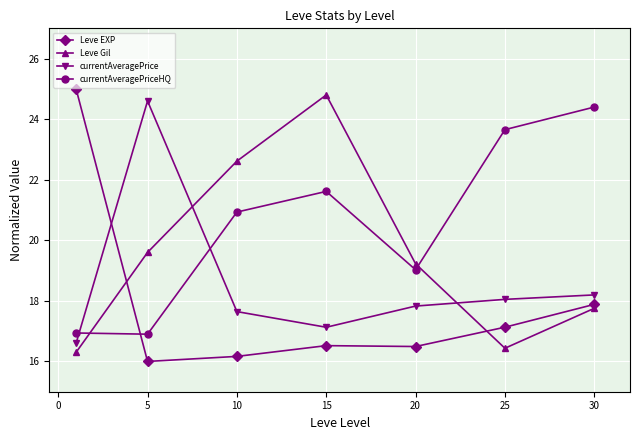

List the series in order of their overall mean, highest first.

currentAveragePriceHQ, Leve Gil, currentAveragePrice, Leve EXP